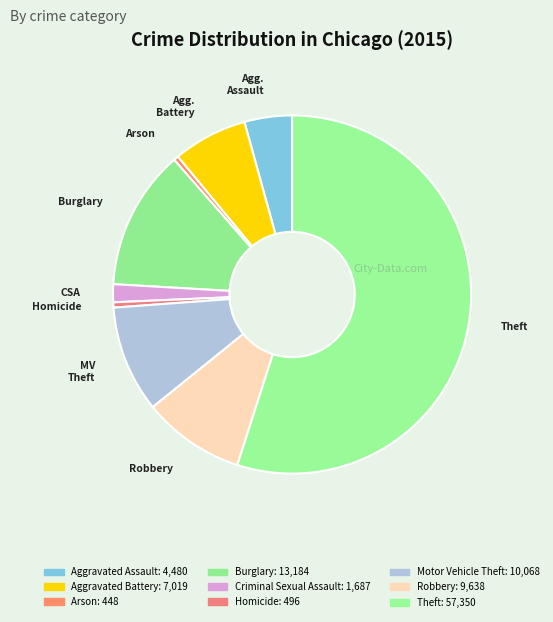

To the nearest percent, what is the average slice percentage?

11%